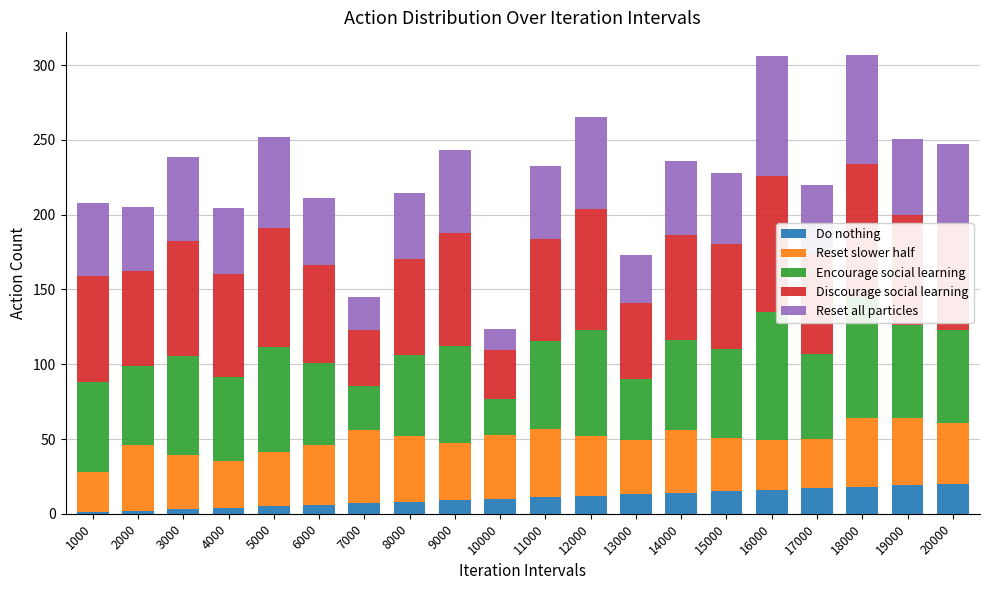

What is the average value of the Do nothing series?

10.5